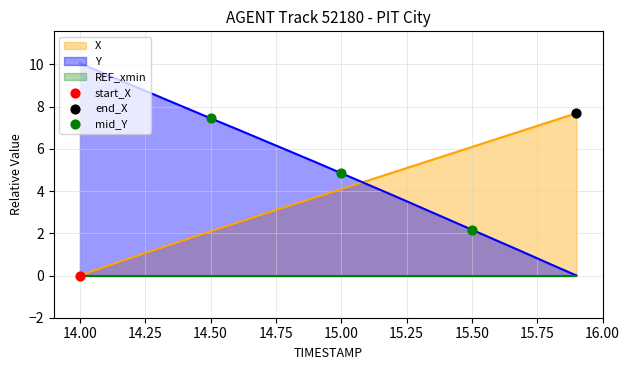

What is the highest value of the X series?

7.7